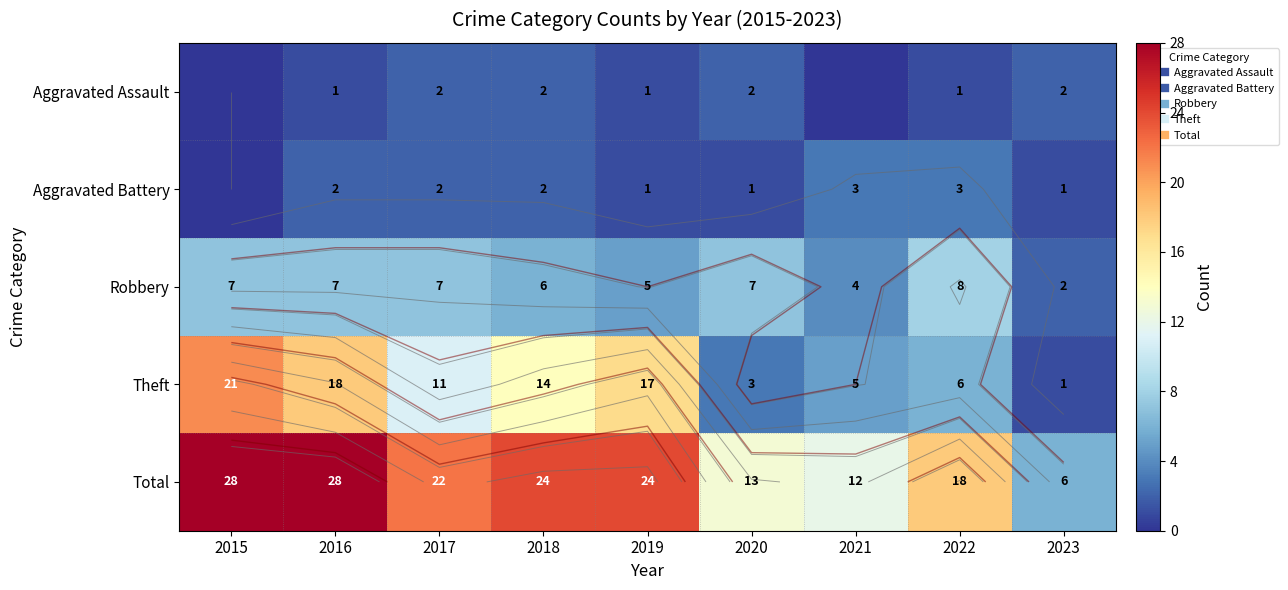

Is the value of Aggravated Battery at 2021 greater than the value of Robbery at 2021?

No